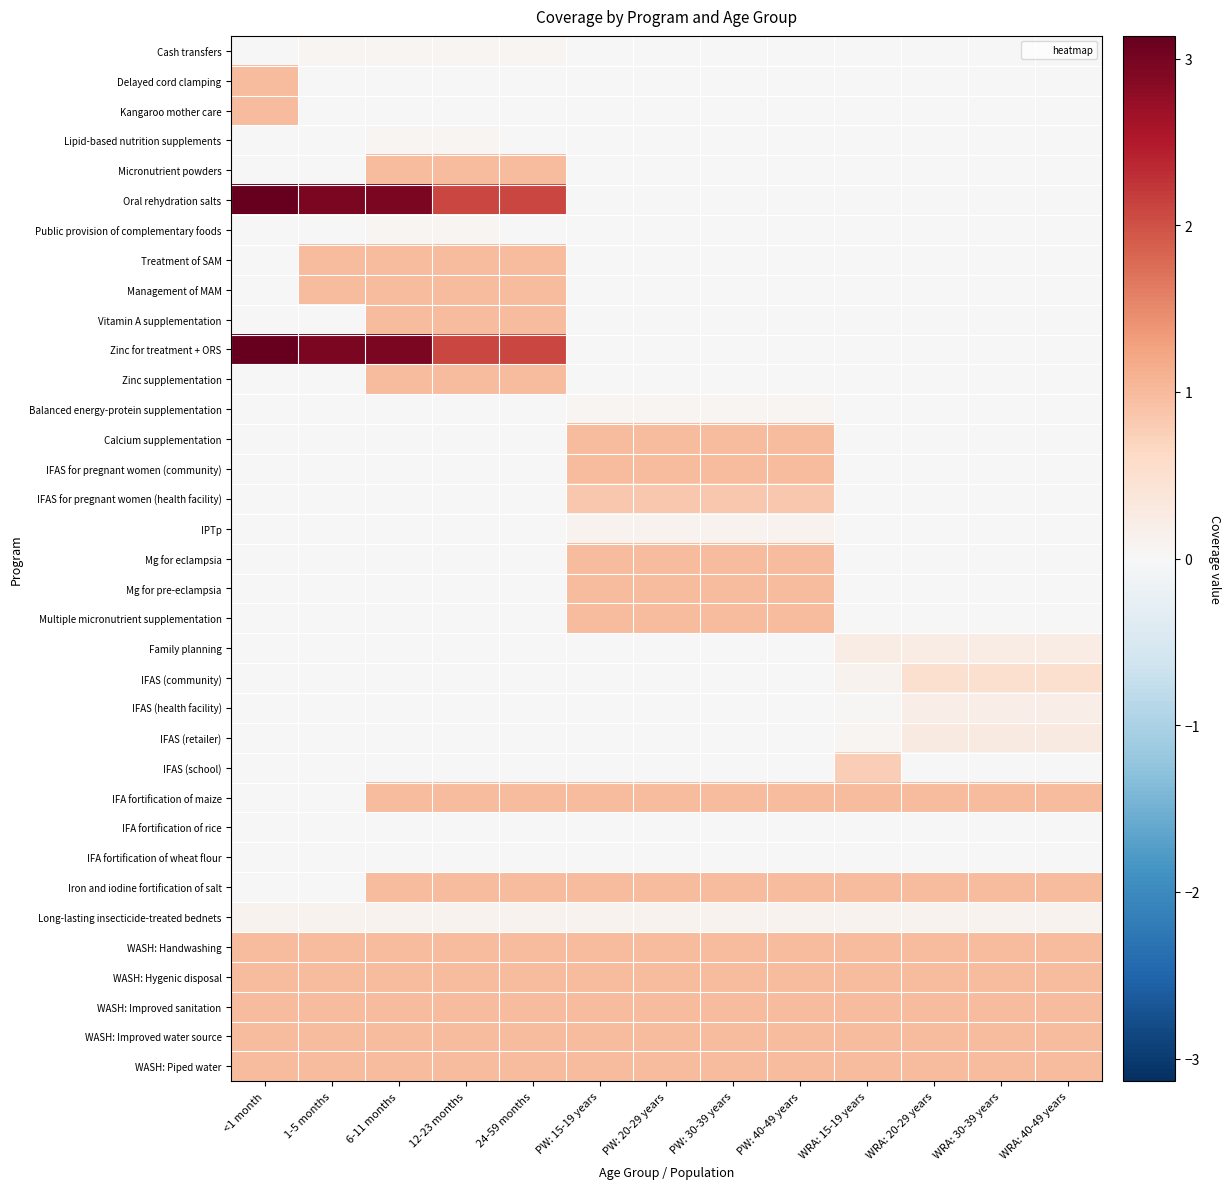

Reading right to left, list all the values displayed in this chart.

Cash transfers: WRA: 40-49 years=0.0	WRA: 30-39 years=0.0	WRA: 20-29 years=0.0	WRA: 15-19 years=0.0	PW: 40-49 years=0.0	PW: 30-39 years=0.0	PW: 20-29 years=0.0	PW: 15-19 years=0.0	24-59 months=0.1	12-23 months=0.1	6-11 months=0.1	1-5 months=0.1	<1 month=0.0
Delayed cord clamping: WRA: 40-49 years=0.0	WRA: 30-39 years=0.0	WRA: 20-29 years=0.0	WRA: 15-19 years=0.0	PW: 40-49 years=0.0	PW: 30-39 years=0.0	PW: 20-29 years=0.0	PW: 15-19 years=0.0	24-59 months=0.0	12-23 months=0.0	6-11 months=0.0	1-5 months=0.0	<1 month=1.0
Kangaroo mother care: WRA: 40-49 years=0.0	WRA: 30-39 years=0.0	WRA: 20-29 years=0.0	WRA: 15-19 years=0.0	PW: 40-49 years=0.0	PW: 30-39 years=0.0	PW: 20-29 years=0.0	PW: 15-19 years=0.0	24-59 months=0.0	12-23 months=0.0	6-11 months=0.0	1-5 months=0.0	<1 month=1.0
Lipid-based nutrition supplements: WRA: 40-49 years=0.0	WRA: 30-39 years=0.0	WRA: 20-29 years=0.0	WRA: 15-19 years=0.0	PW: 40-49 years=0.0	PW: 30-39 years=0.0	PW: 20-29 years=0.0	PW: 15-19 years=0.0	24-59 months=0.0	12-23 months=0.1	6-11 months=0.1	1-5 months=0.0	<1 month=0.0
Micronutrient powders: WRA: 40-49 years=0.0	WRA: 30-39 years=0.0	WRA: 20-29 years=0.0	WRA: 15-19 years=0.0	PW: 40-49 years=0.0	PW: 30-39 years=0.0	PW: 20-29 years=0.0	PW: 15-19 years=0.0	24-59 months=1.0	12-23 months=1.0	6-11 months=1.0	1-5 months=0.0	<1 month=0.0
Oral rehydration salts: WRA: 40-49 years=0.0	WRA: 30-39 years=0.0	WRA: 20-29 years=0.0	WRA: 15-19 years=0.0	PW: 40-49 years=0.0	PW: 30-39 years=0.0	PW: 20-29 years=0.0	PW: 15-19 years=0.0	24-59 months=2.1	12-23 months=2.1	6-11 months=2.9	1-5 months=2.9	<1 month=3.1
Public provision of complementary foods: WRA: 40-49 years=0.0	WRA: 30-39 years=0.0	WRA: 20-29 years=0.0	WRA: 15-19 years=0.0	PW: 40-49 years=0.0	PW: 30-39 years=0.0	PW: 20-29 years=0.0	PW: 15-19 years=0.0	24-59 months=0.0	12-23 months=0.1	6-11 months=0.1	1-5 months=0.0	<1 month=0.0
Treatment of SAM: WRA: 40-49 years=0.0	WRA: 30-39 years=0.0	WRA: 20-29 years=0.0	WRA: 15-19 years=0.0	PW: 40-49 years=0.0	PW: 30-39 years=0.0	PW: 20-29 years=0.0	PW: 15-19 years=0.0	24-59 months=1.0	12-23 months=1.0	6-11 months=1.0	1-5 months=1.0	<1 month=0.0
Management of MAM: WRA: 40-49 years=0.0	WRA: 30-39 years=0.0	WRA: 20-29 years=0.0	WRA: 15-19 years=0.0	PW: 40-49 years=0.0	PW: 30-39 years=0.0	PW: 20-29 years=0.0	PW: 15-19 years=0.0	24-59 months=1.0	12-23 months=1.0	6-11 months=1.0	1-5 months=1.0	<1 month=0.0
Vitamin A supplementation: WRA: 40-49 years=0.0	WRA: 30-39 years=0.0	WRA: 20-29 years=0.0	WRA: 15-19 years=0.0	PW: 40-49 years=0.0	PW: 30-39 years=0.0	PW: 20-29 years=0.0	PW: 15-19 years=0.0	24-59 months=1.0	12-23 months=1.0	6-11 months=1.0	1-5 months=0.0	<1 month=0.0
Zinc for treatment + ORS: WRA: 40-49 years=0.0	WRA: 30-39 years=0.0	WRA: 20-29 years=0.0	WRA: 15-19 years=0.0	PW: 40-49 years=0.0	PW: 30-39 years=0.0	PW: 20-29 years=0.0	PW: 15-19 years=0.0	24-59 months=2.1	12-23 months=2.1	6-11 months=2.9	1-5 months=2.9	<1 month=3.1
Zinc supplementation: WRA: 40-49 years=0.0	WRA: 30-39 years=0.0	WRA: 20-29 years=0.0	WRA: 15-19 years=0.0	PW: 40-49 years=0.0	PW: 30-39 years=0.0	PW: 20-29 years=0.0	PW: 15-19 years=0.0	24-59 months=1.0	12-23 months=1.0	6-11 months=1.0	1-5 months=0.0	<1 month=0.0
Balanced energy-protein supplementation: WRA: 40-49 years=0.0	WRA: 30-39 years=0.0	WRA: 20-29 years=0.0	WRA: 15-19 years=0.0	PW: 40-49 years=0.1	PW: 30-39 years=0.1	PW: 20-29 years=0.1	PW: 15-19 years=0.1	24-59 months=0.0	12-23 months=0.0	6-11 months=0.0	1-5 months=0.0	<1 month=0.0
Calcium supplementation: WRA: 40-49 years=0.0	WRA: 30-39 years=0.0	WRA: 20-29 years=0.0	WRA: 15-19 years=0.0	PW: 40-49 years=1.0	PW: 30-39 years=1.0	PW: 20-29 years=1.0	PW: 15-19 years=1.0	24-59 months=0.0	12-23 months=0.0	6-11 months=0.0	1-5 months=0.0	<1 month=0.0
IFAS for pregnant women (community): WRA: 40-49 years=0.0	WRA: 30-39 years=0.0	WRA: 20-29 years=0.0	WRA: 15-19 years=0.0	PW: 40-49 years=1.0	PW: 30-39 years=1.0	PW: 20-29 years=1.0	PW: 15-19 years=1.0	24-59 months=0.0	12-23 months=0.0	6-11 months=0.0	1-5 months=0.0	<1 month=0.0
IFAS for pregnant women (health facility): WRA: 40-49 years=0.0	WRA: 30-39 years=0.0	WRA: 20-29 years=0.0	WRA: 15-19 years=0.0	PW: 40-49 years=0.8	PW: 30-39 years=0.8	PW: 20-29 years=0.8	PW: 15-19 years=0.8	24-59 months=0.0	12-23 months=0.0	6-11 months=0.0	1-5 months=0.0	<1 month=0.0
IPTp: WRA: 40-49 years=0.0	WRA: 30-39 years=0.0	WRA: 20-29 years=0.0	WRA: 15-19 years=0.0	PW: 40-49 years=0.1	PW: 30-39 years=0.1	PW: 20-29 years=0.1	PW: 15-19 years=0.1	24-59 months=0.0	12-23 months=0.0	6-11 months=0.0	1-5 months=0.0	<1 month=0.0
Mg for eclampsia: WRA: 40-49 years=0.0	WRA: 30-39 years=0.0	WRA: 20-29 years=0.0	WRA: 15-19 years=0.0	PW: 40-49 years=1.0	PW: 30-39 years=1.0	PW: 20-29 years=1.0	PW: 15-19 years=1.0	24-59 months=0.0	12-23 months=0.0	6-11 months=0.0	1-5 months=0.0	<1 month=0.0
Mg for pre-eclampsia: WRA: 40-49 years=0.0	WRA: 30-39 years=0.0	WRA: 20-29 years=0.0	WRA: 15-19 years=0.0	PW: 40-49 years=1.0	PW: 30-39 years=1.0	PW: 20-29 years=1.0	PW: 15-19 years=1.0	24-59 months=0.0	12-23 months=0.0	6-11 months=0.0	1-5 months=0.0	<1 month=0.0
Multiple micronutrient supplementation: WRA: 40-49 years=0.0	WRA: 30-39 years=0.0	WRA: 20-29 years=0.0	WRA: 15-19 years=0.0	PW: 40-49 years=1.0	PW: 30-39 years=1.0	PW: 20-29 years=1.0	PW: 15-19 years=1.0	24-59 months=0.0	12-23 months=0.0	6-11 months=0.0	1-5 months=0.0	<1 month=0.0
Family planning: WRA: 40-49 years=0.2	WRA: 30-39 years=0.2	WRA: 20-29 years=0.2	WRA: 15-19 years=0.2	PW: 40-49 years=0.0	PW: 30-39 years=0.0	PW: 20-29 years=0.0	PW: 15-19 years=0.0	24-59 months=0.0	12-23 months=0.0	6-11 months=0.0	1-5 months=0.0	<1 month=0.0
IFAS (community): WRA: 40-49 years=0.5	WRA: 30-39 years=0.5	WRA: 20-29 years=0.5	WRA: 15-19 years=0.1	PW: 40-49 years=0.0	PW: 30-39 years=0.0	PW: 20-29 years=0.0	PW: 15-19 years=0.0	24-59 months=0.0	12-23 months=0.0	6-11 months=0.0	1-5 months=0.0	<1 month=0.0
IFAS (health facility): WRA: 40-49 years=0.2	WRA: 30-39 years=0.2	WRA: 20-29 years=0.2	WRA: 15-19 years=0.0	PW: 40-49 years=0.0	PW: 30-39 years=0.0	PW: 20-29 years=0.0	PW: 15-19 years=0.0	24-59 months=0.0	12-23 months=0.0	6-11 months=0.0	1-5 months=0.0	<1 month=0.0
IFAS (retailer): WRA: 40-49 years=0.3	WRA: 30-39 years=0.3	WRA: 20-29 years=0.3	WRA: 15-19 years=0.1	PW: 40-49 years=0.0	PW: 30-39 years=0.0	PW: 20-29 years=0.0	PW: 15-19 years=0.0	24-59 months=0.0	12-23 months=0.0	6-11 months=0.0	1-5 months=0.0	<1 month=0.0
IFAS (school): WRA: 40-49 years=0.0	WRA: 30-39 years=0.0	WRA: 20-29 years=0.0	WRA: 15-19 years=0.8	PW: 40-49 years=0.0	PW: 30-39 years=0.0	PW: 20-29 years=0.0	PW: 15-19 years=0.0	24-59 months=0.0	12-23 months=0.0	6-11 months=0.0	1-5 months=0.0	<1 month=0.0
IFA fortification of maize: WRA: 40-49 years=1.0	WRA: 30-39 years=1.0	WRA: 20-29 years=1.0	WRA: 15-19 years=1.0	PW: 40-49 years=1.0	PW: 30-39 years=1.0	PW: 20-29 years=1.0	PW: 15-19 years=1.0	24-59 months=1.0	12-23 months=1.0	6-11 months=1.0	1-5 months=0.0	<1 month=0.0
IFA fortification of rice: WRA: 40-49 years=0.0	WRA: 30-39 years=0.0	WRA: 20-29 years=0.0	WRA: 15-19 years=0.0	PW: 40-49 years=0.0	PW: 30-39 years=0.0	PW: 20-29 years=0.0	PW: 15-19 years=0.0	24-59 months=0.0	12-23 months=0.0	6-11 months=0.0	1-5 months=0.0	<1 month=0.0
IFA fortification of wheat flour: WRA: 40-49 years=0.0	WRA: 30-39 years=0.0	WRA: 20-29 years=0.0	WRA: 15-19 years=0.0	PW: 40-49 years=0.0	PW: 30-39 years=0.0	PW: 20-29 years=0.0	PW: 15-19 years=0.0	24-59 months=0.0	12-23 months=0.0	6-11 months=0.0	1-5 months=0.0	<1 month=0.0
Iron and iodine fortification of salt: WRA: 40-49 years=1.0	WRA: 30-39 years=1.0	WRA: 20-29 years=1.0	WRA: 15-19 years=1.0	PW: 40-49 years=1.0	PW: 30-39 years=1.0	PW: 20-29 years=1.0	PW: 15-19 years=1.0	24-59 months=1.0	12-23 months=1.0	6-11 months=1.0	1-5 months=0.0	<1 month=0.0
Long-lasting insecticide-treated bednets: WRA: 40-49 years=0.1	WRA: 30-39 years=0.1	WRA: 20-29 years=0.1	WRA: 15-19 years=0.1	PW: 40-49 years=0.1	PW: 30-39 years=0.1	PW: 20-29 years=0.1	PW: 15-19 years=0.1	24-59 months=0.1	12-23 months=0.1	6-11 months=0.1	1-5 months=0.1	<1 month=0.1
WASH: Handwashing: WRA: 40-49 years=1.0	WRA: 30-39 years=1.0	WRA: 20-29 years=1.0	WRA: 15-19 years=1.0	PW: 40-49 years=1.0	PW: 30-39 years=1.0	PW: 20-29 years=1.0	PW: 15-19 years=1.0	24-59 months=1.0	12-23 months=1.0	6-11 months=1.0	1-5 months=1.0	<1 month=1.0
WASH: Hygenic disposal: WRA: 40-49 years=1.0	WRA: 30-39 years=1.0	WRA: 20-29 years=1.0	WRA: 15-19 years=1.0	PW: 40-49 years=1.0	PW: 30-39 years=1.0	PW: 20-29 years=1.0	PW: 15-19 years=1.0	24-59 months=1.0	12-23 months=1.0	6-11 months=1.0	1-5 months=1.0	<1 month=1.0
WASH: Improved sanitation: WRA: 40-49 years=1.0	WRA: 30-39 years=1.0	WRA: 20-29 years=1.0	WRA: 15-19 years=1.0	PW: 40-49 years=1.0	PW: 30-39 years=1.0	PW: 20-29 years=1.0	PW: 15-19 years=1.0	24-59 months=1.0	12-23 months=1.0	6-11 months=1.0	1-5 months=1.0	<1 month=1.0
WASH: Improved water source: WRA: 40-49 years=1.0	WRA: 30-39 years=1.0	WRA: 20-29 years=1.0	WRA: 15-19 years=1.0	PW: 40-49 years=1.0	PW: 30-39 years=1.0	PW: 20-29 years=1.0	PW: 15-19 years=1.0	24-59 months=1.0	12-23 months=1.0	6-11 months=1.0	1-5 months=1.0	<1 month=1.0
WASH: Piped water: WRA: 40-49 years=1.0	WRA: 30-39 years=1.0	WRA: 20-29 years=1.0	WRA: 15-19 years=1.0	PW: 40-49 years=1.0	PW: 30-39 years=1.0	PW: 20-29 years=1.0	PW: 15-19 years=1.0	24-59 months=1.0	12-23 months=1.0	6-11 months=1.0	1-5 months=1.0	<1 month=1.0